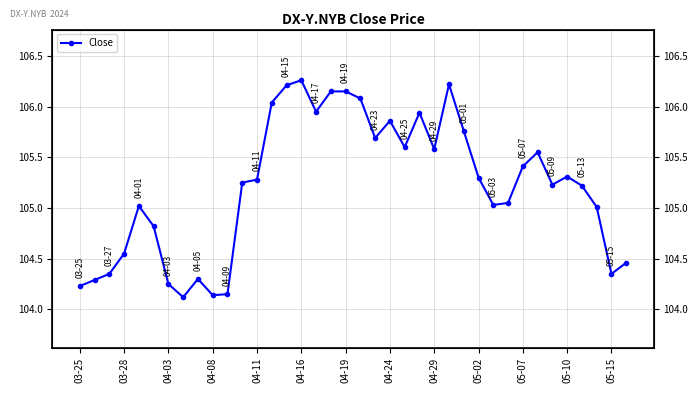

What is the change in value from 03-28 to 37?

+0.2